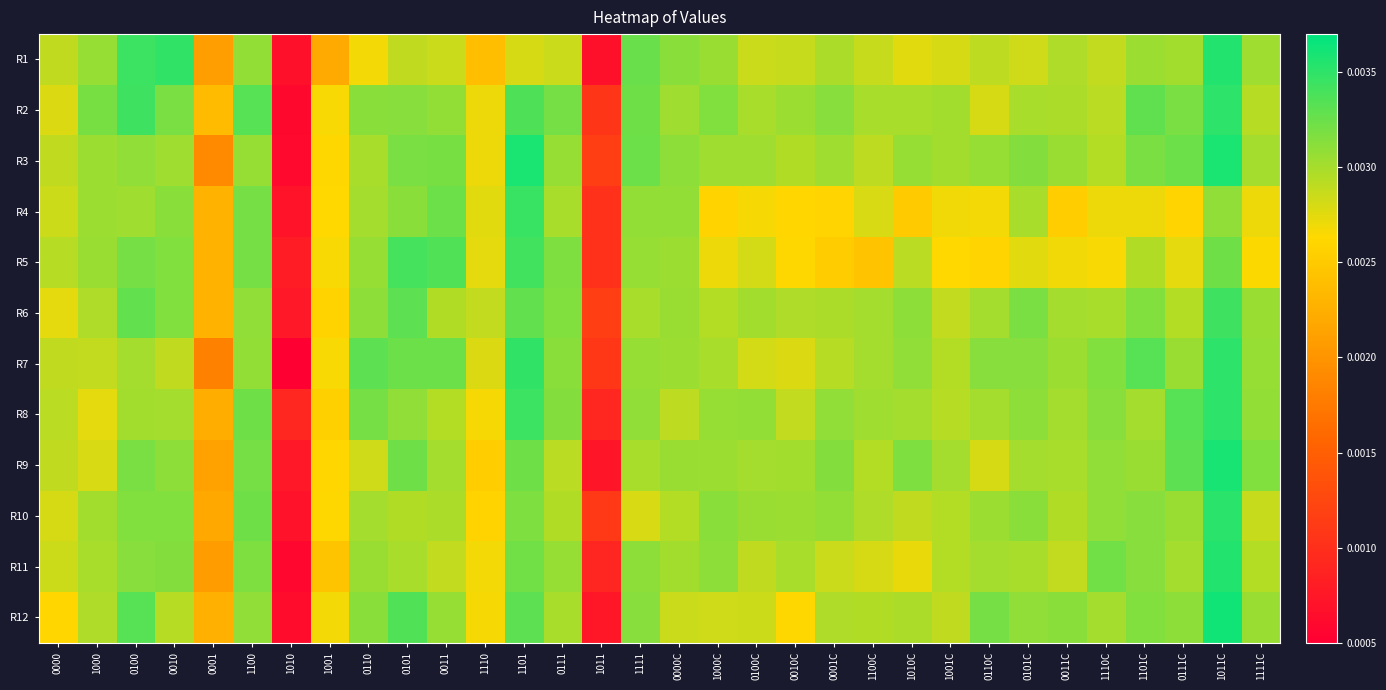

Which has a higher value, 0110 or 0100C?

0100C